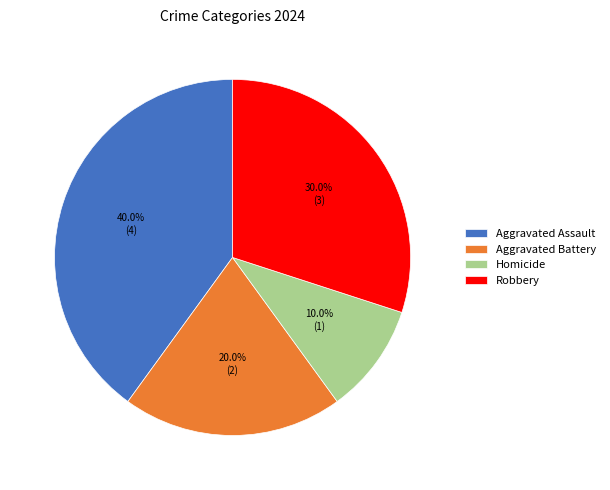

Is it true that Robbery is 39% of the pie?

False